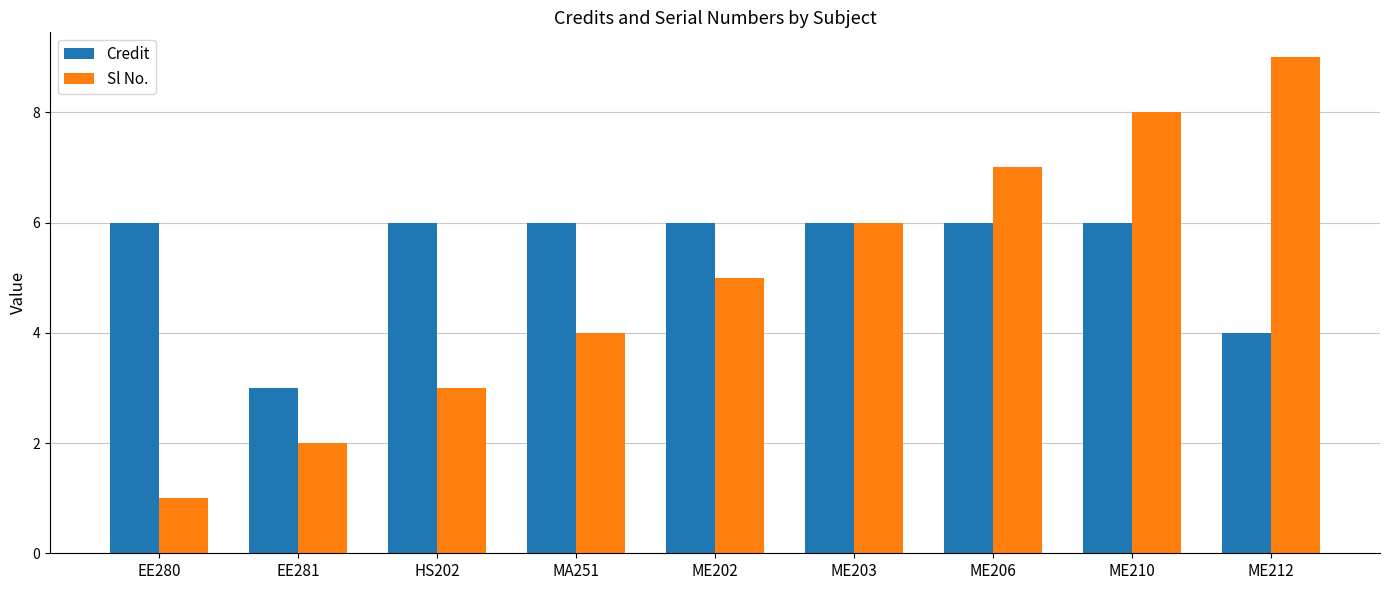

Rank the series at ME206 from highest to lowest value.

Sl No., Credit